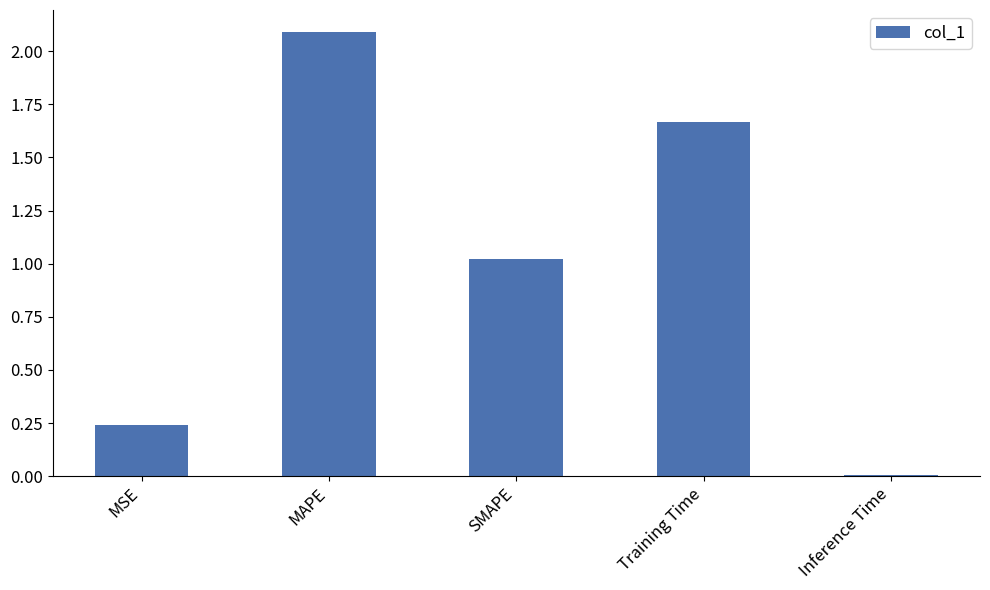

What is the change in value from MAPE to Inference Time?

-2.1